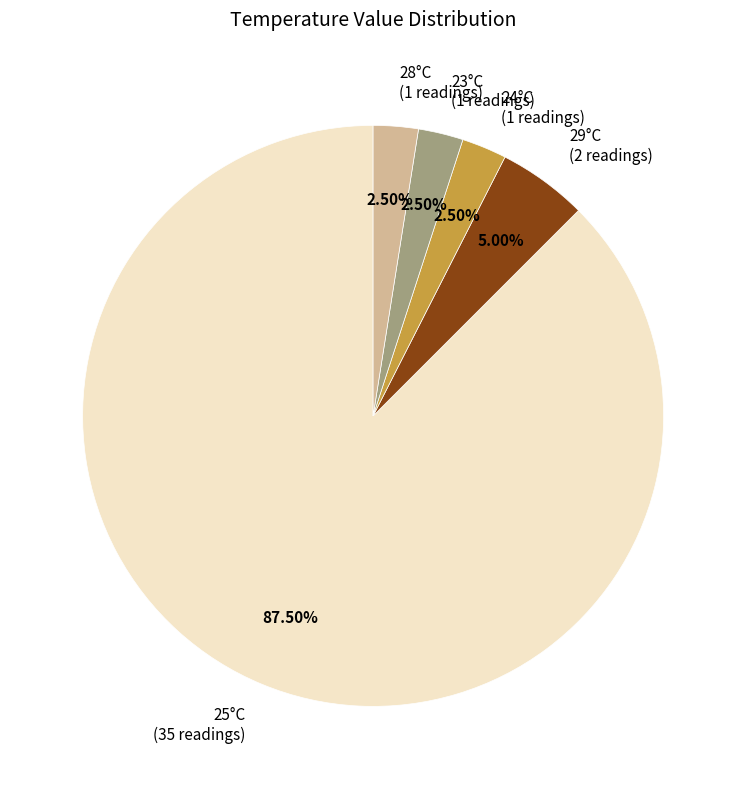

Between 25°C (35 readings) and 23°C (1 readings), which is larger?

25°C (35 readings)